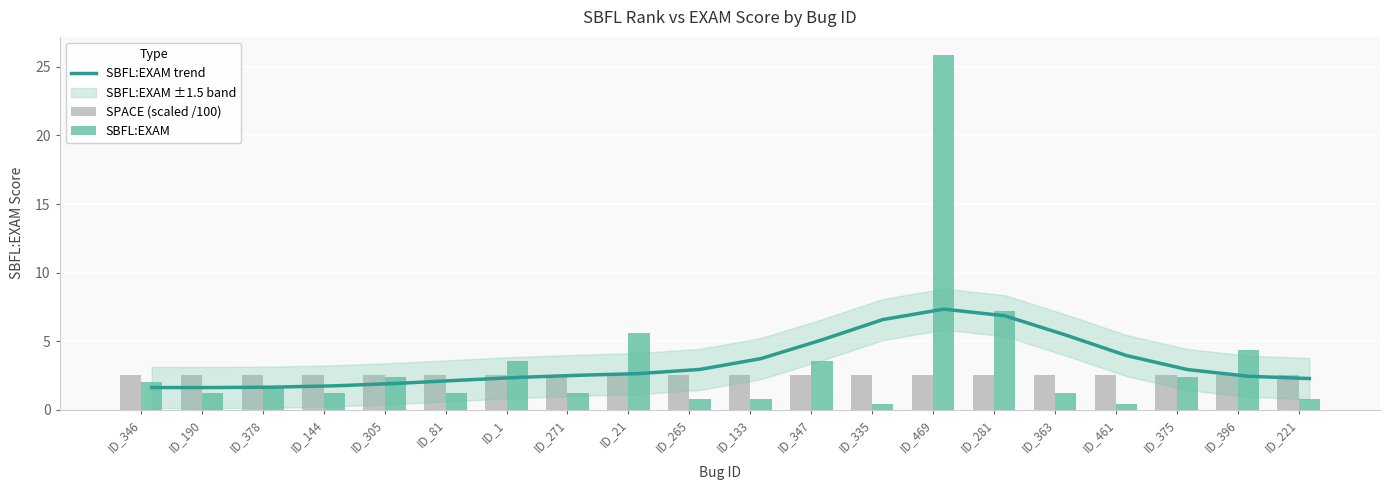

At which label is SBFL:EXAM closest to 13?

ID_281